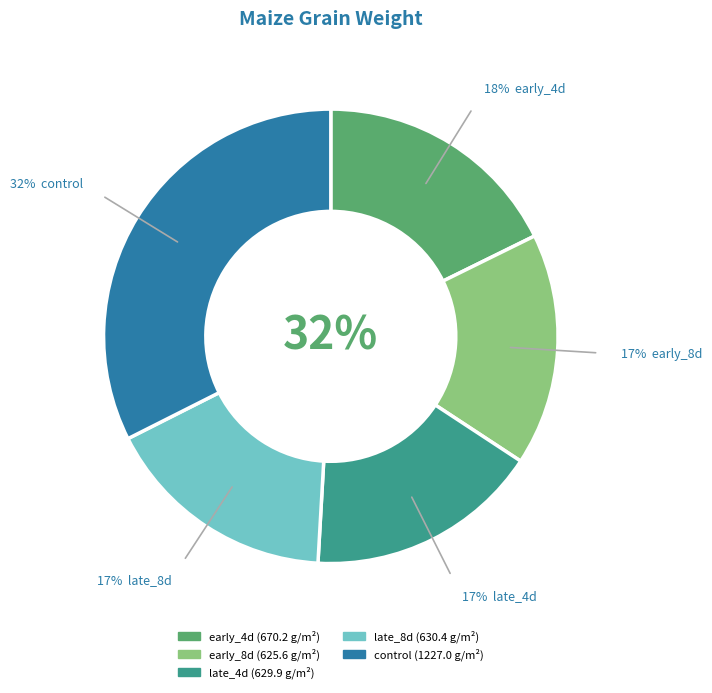

True or false: early_4d accounts for 33% of the total.

False